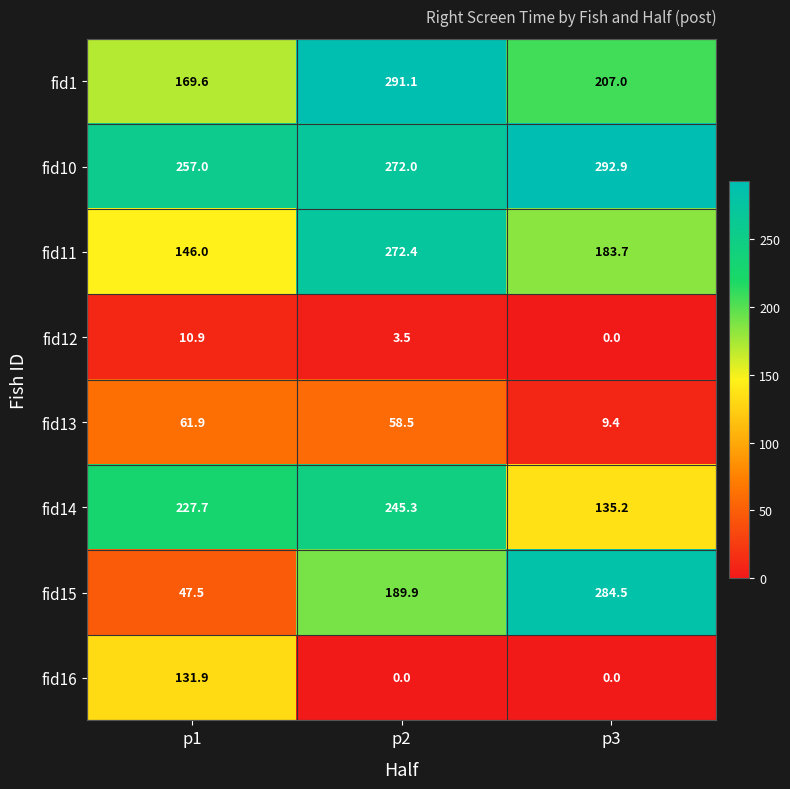

Reading right to left, extract all data points from this chart.

fid1: p3=207.0	p2=291.1	p1=169.6
fid10: p3=292.9	p2=272.0	p1=257.0
fid11: p3=183.7	p2=272.4	p1=146.0
fid12: p3=0.0	p2=3.5	p1=10.9
fid13: p3=9.4	p2=58.5	p1=61.9
fid14: p3=135.2	p2=245.3	p1=227.7
fid15: p3=284.5	p2=189.9	p1=47.5
fid16: p3=0.0	p2=0.0	p1=131.9